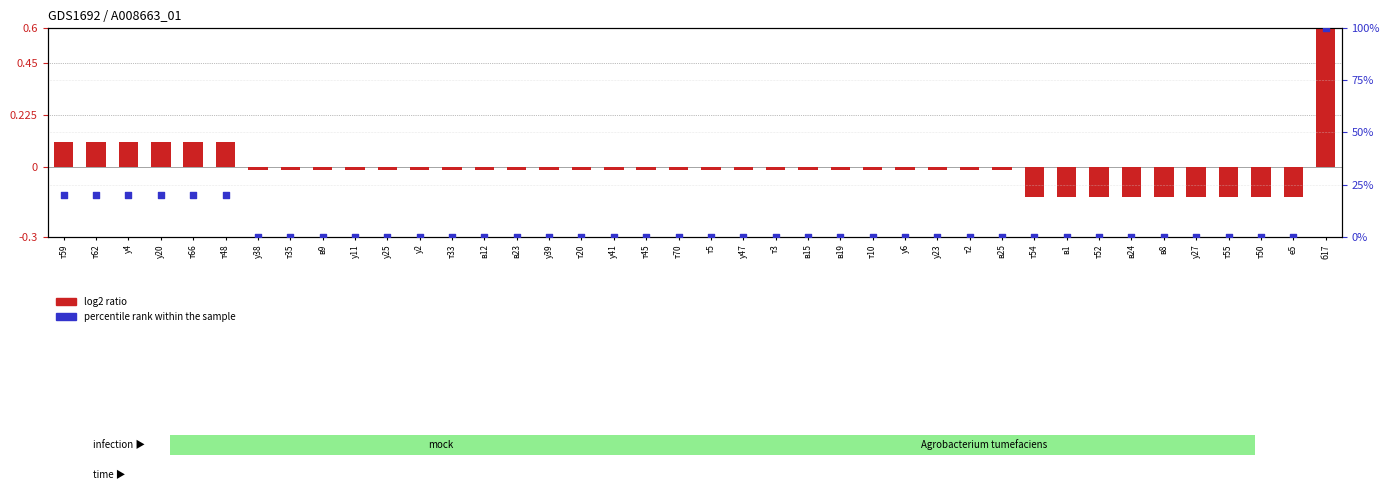

Which series contains the lowest Y value?

log2 ratio